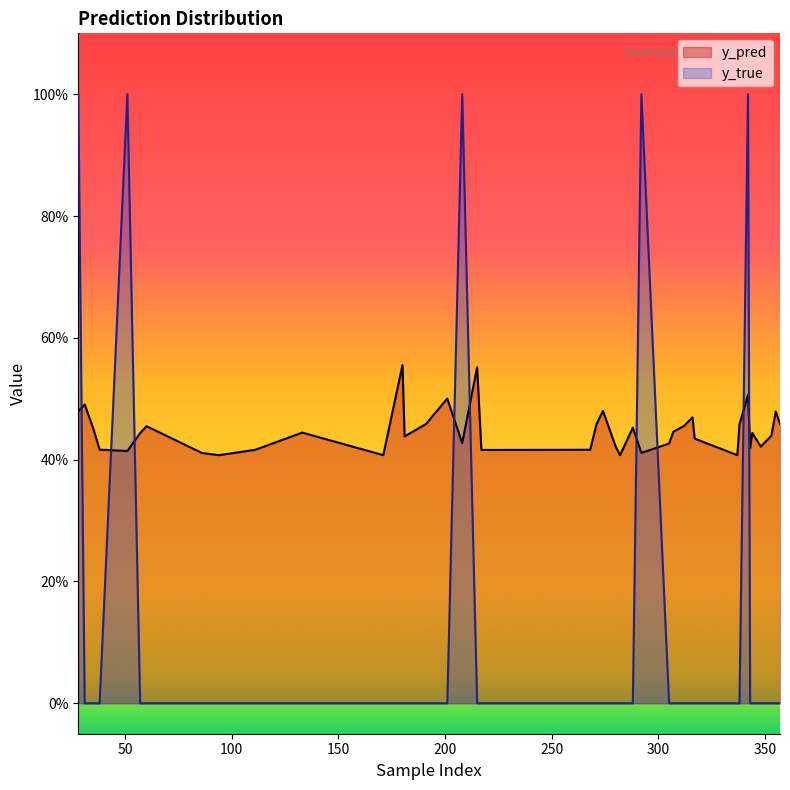

What are all the series names shown in the legend?

y_pred, y_true